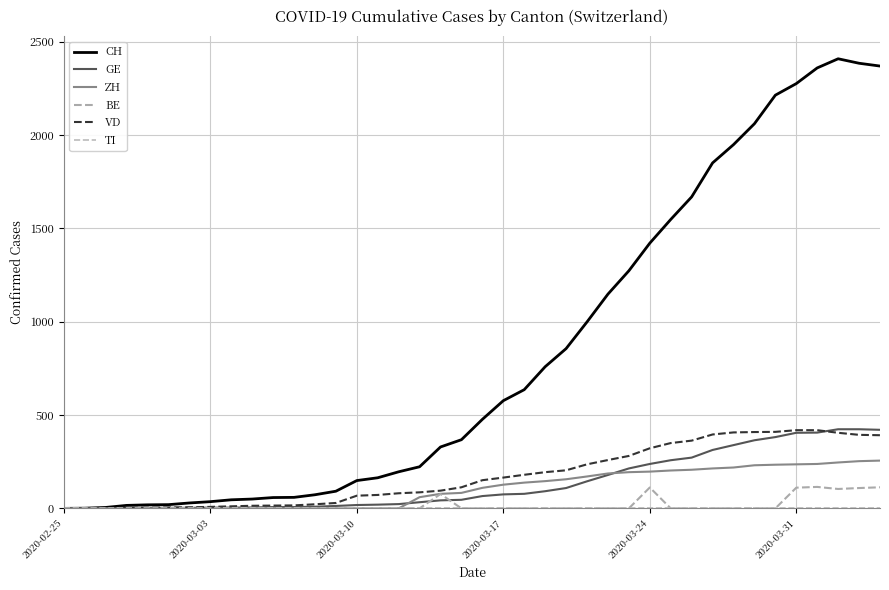

Count the number of categories in the chart.

40